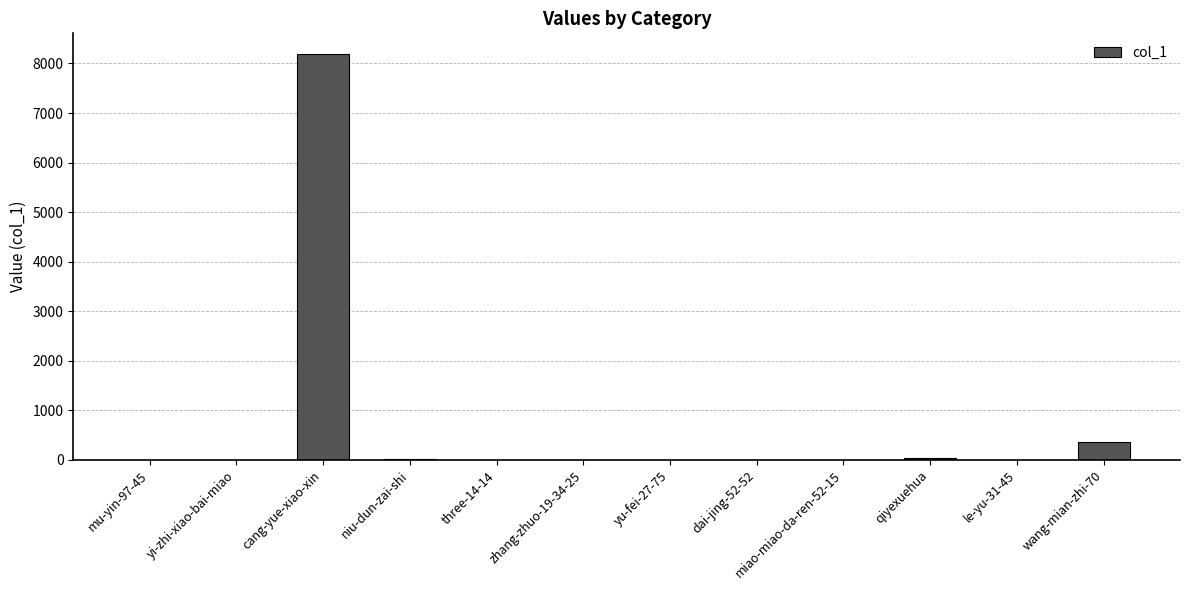

Is it true that the value at miao-miao-da-ren-52-15 is 0?

True